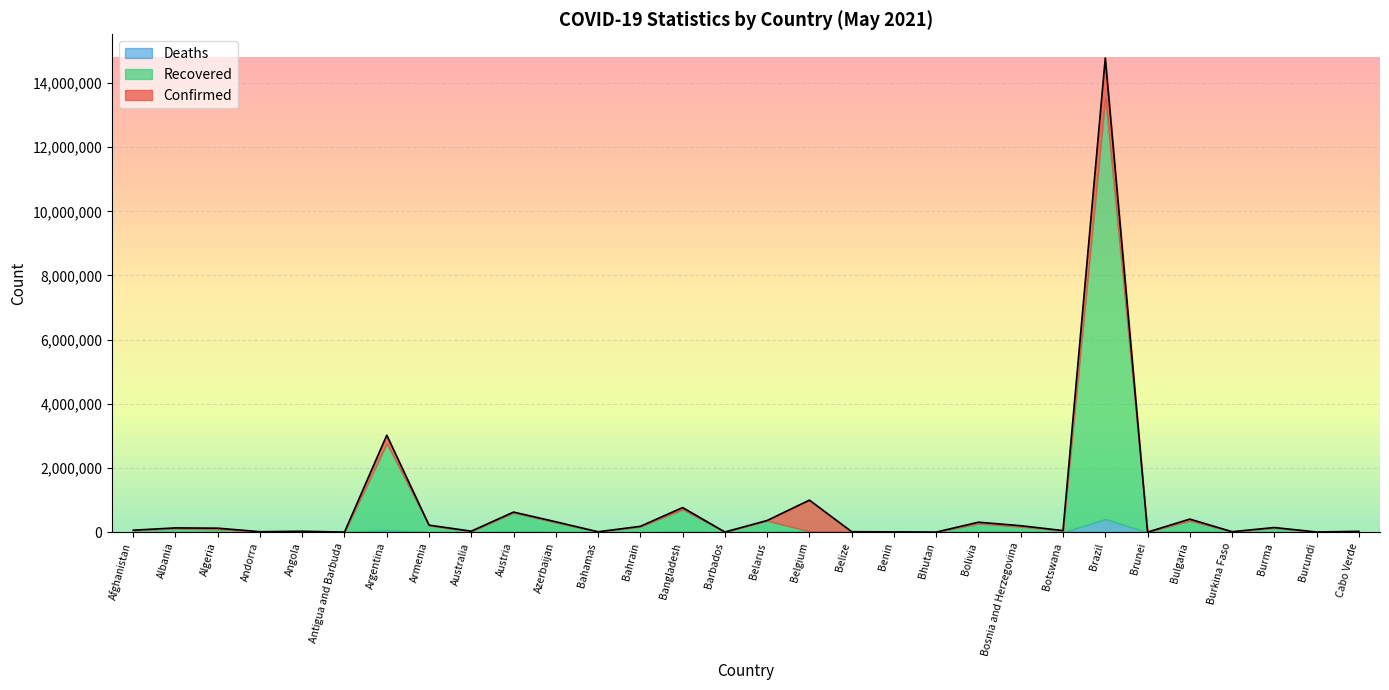

What is the minimum value for Deaths?

1